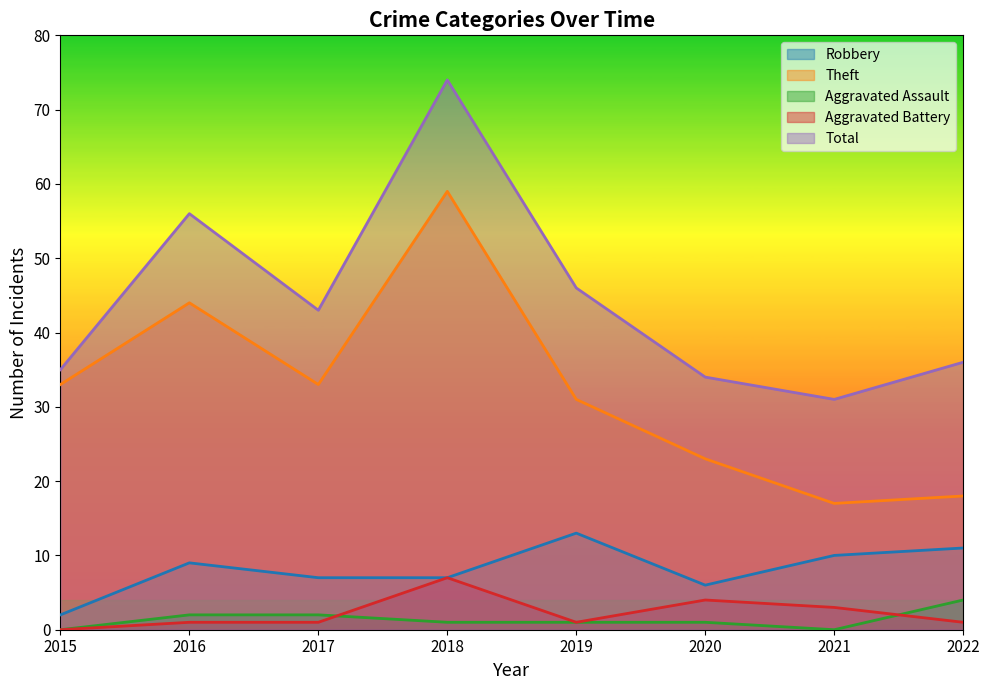

What is the highest value of the Total series?

74